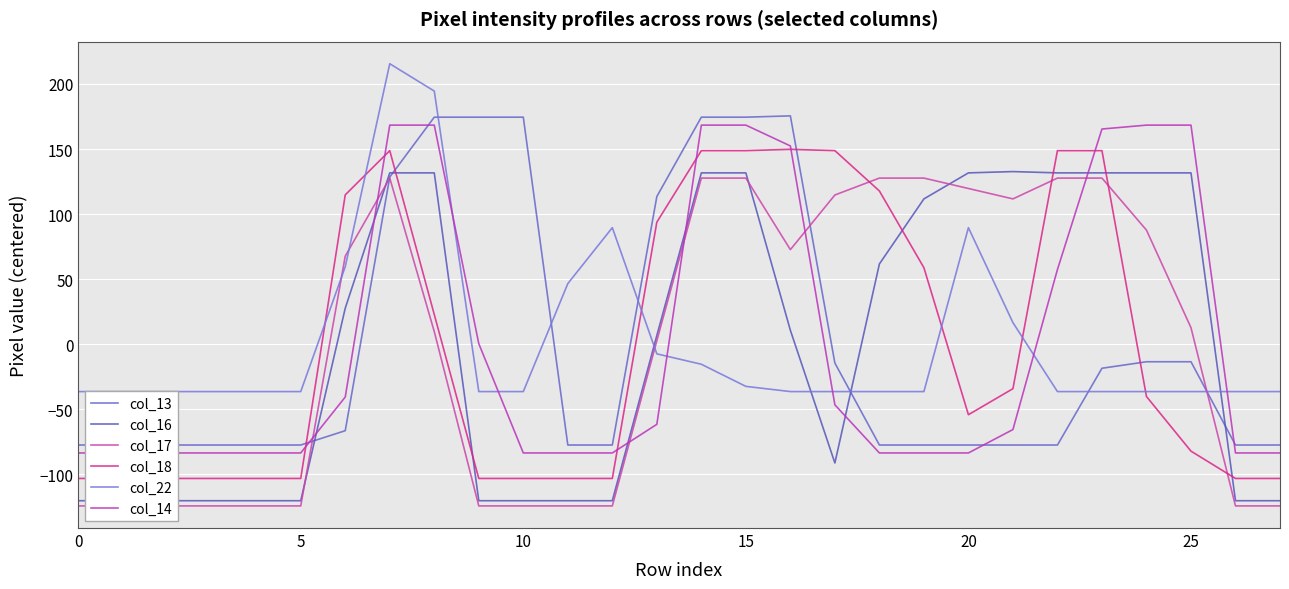

What is the value of the col_14 point at the 12th from the left?

-83.6